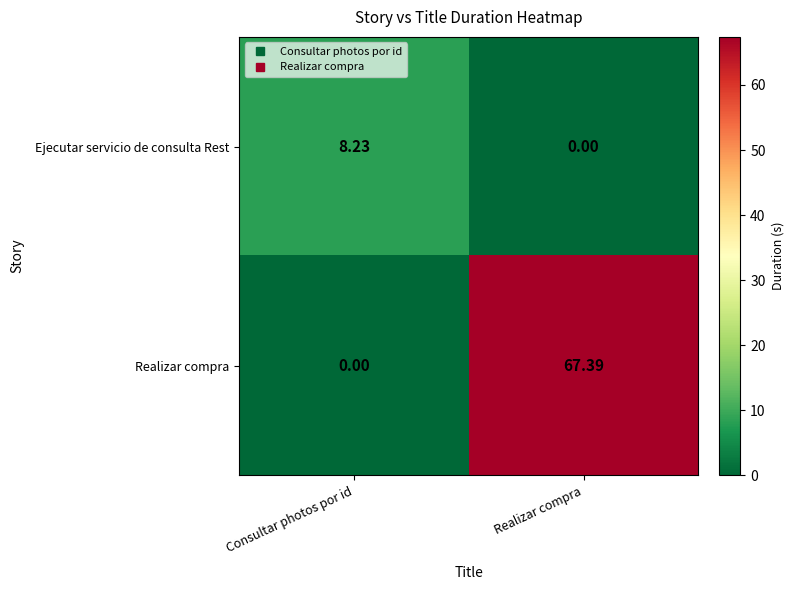

Rank the series by their average value, from highest to lowest.

Realizar compra, Ejecutar servicio de consulta Rest